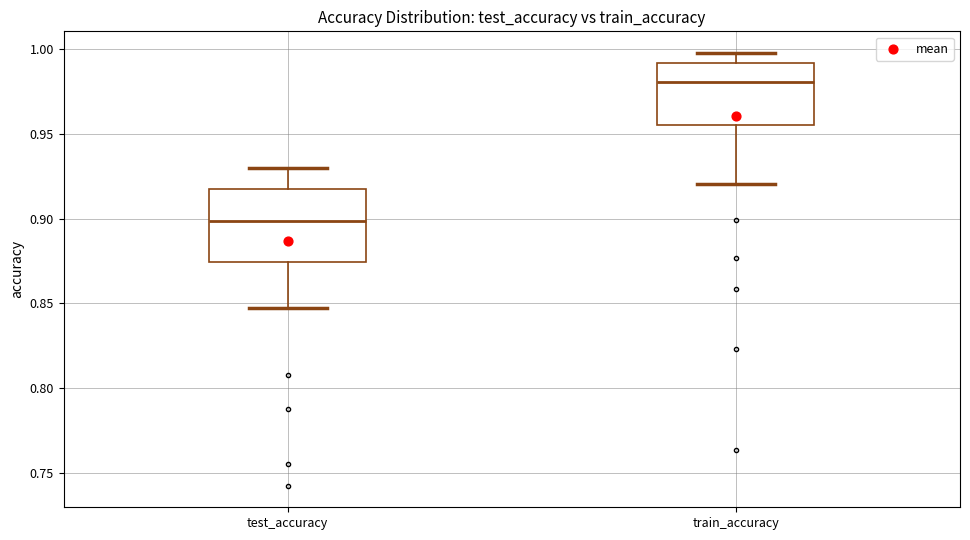

Which box is the tallest, from its lower edge to its upper edge?

test_accuracy